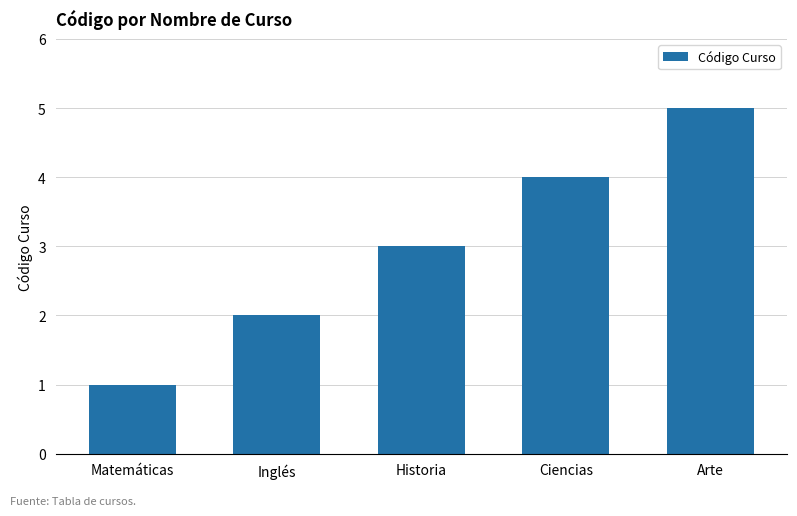

True or false: the data shows 6 at Ciencias.

False